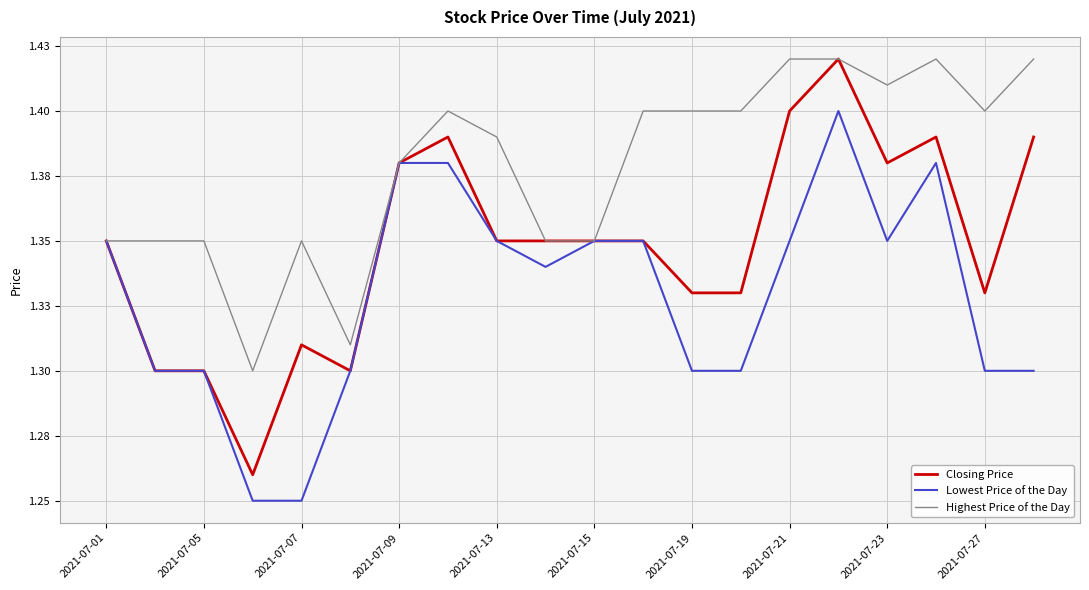

Is this an area chart (filled region under the line)?

No